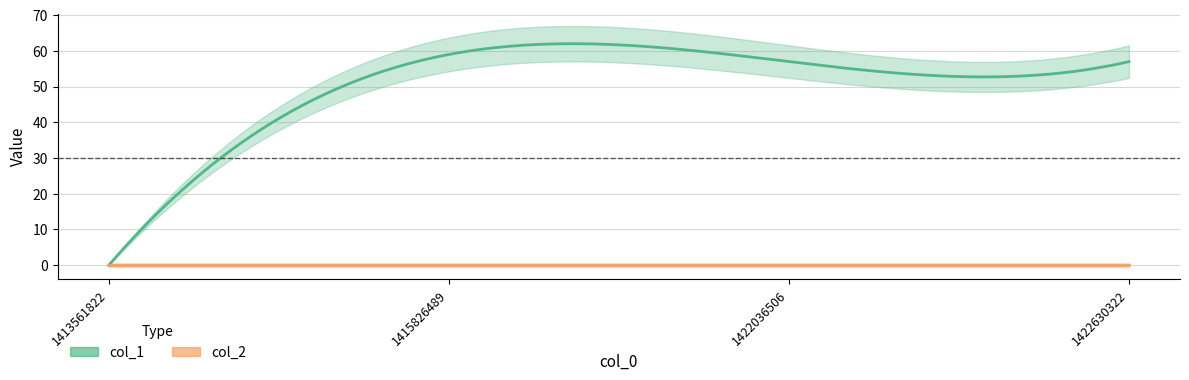

List the series in order of their overall mean, highest first.

col_1, col_2